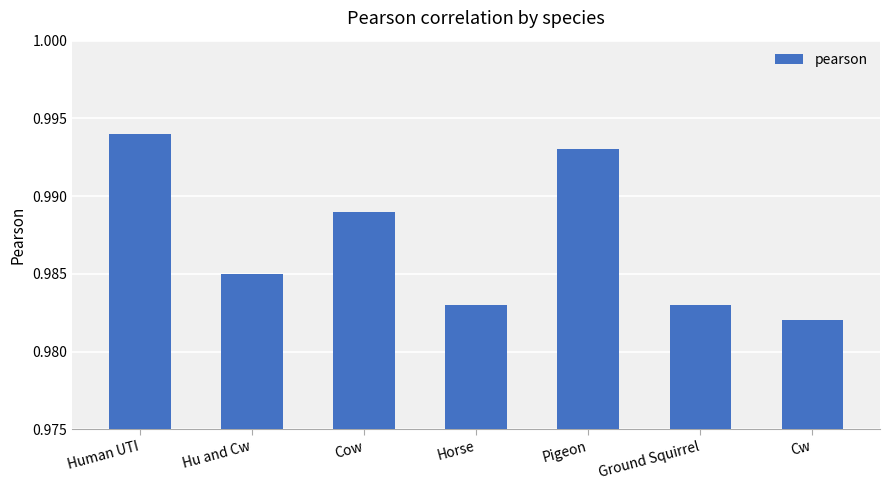

What is the label of the 7th bar from the left?

Cw